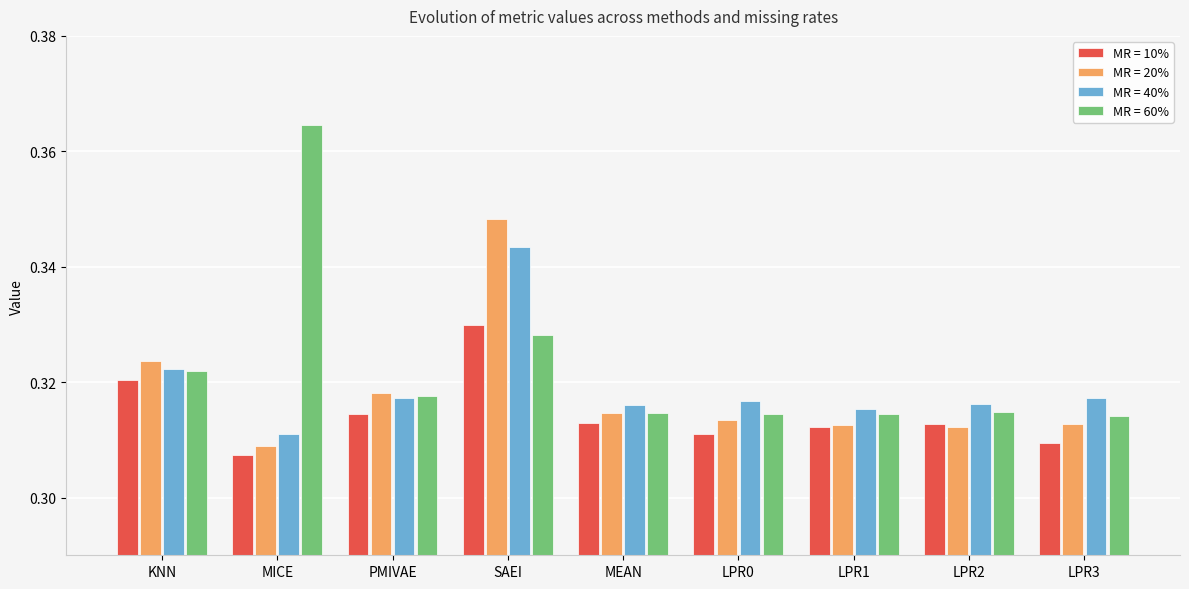

How many MR = 40% values are between 0 and 1?

9